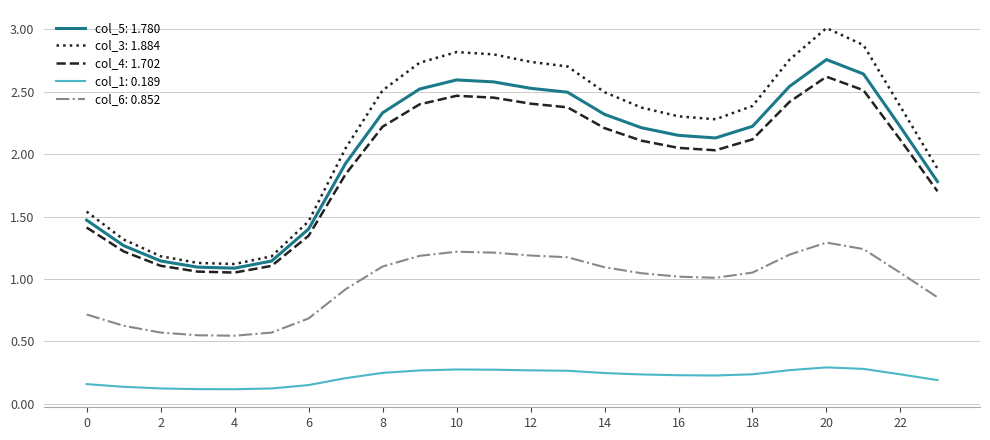

True or false: col_5: 1.780 and col_1: 0.189 cross at least once.

False